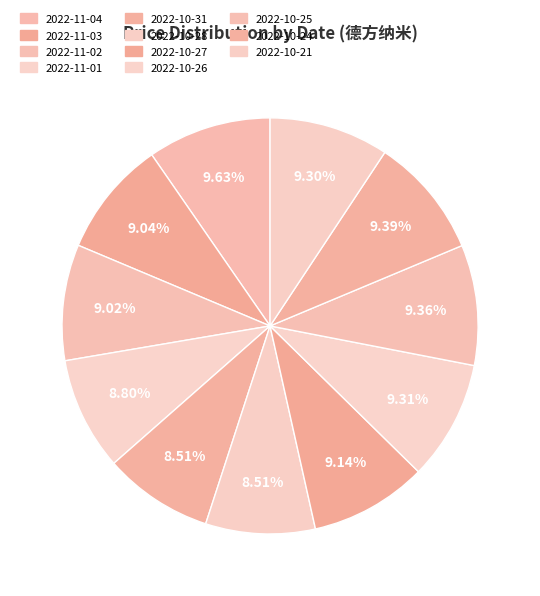

Combined, what portion of the pie is 2022-11-03 and 2022-11-01?

17.8%